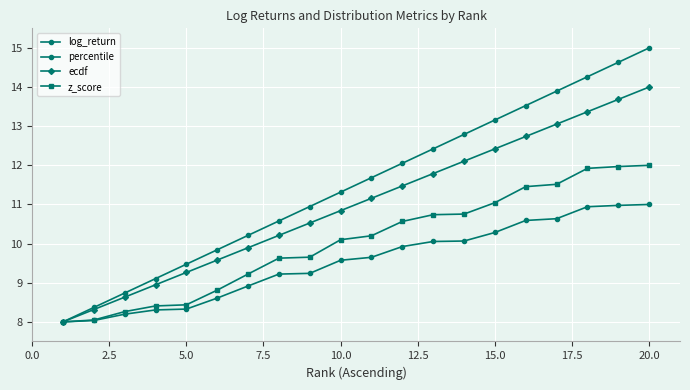

How many lines are shown in the chart?

4